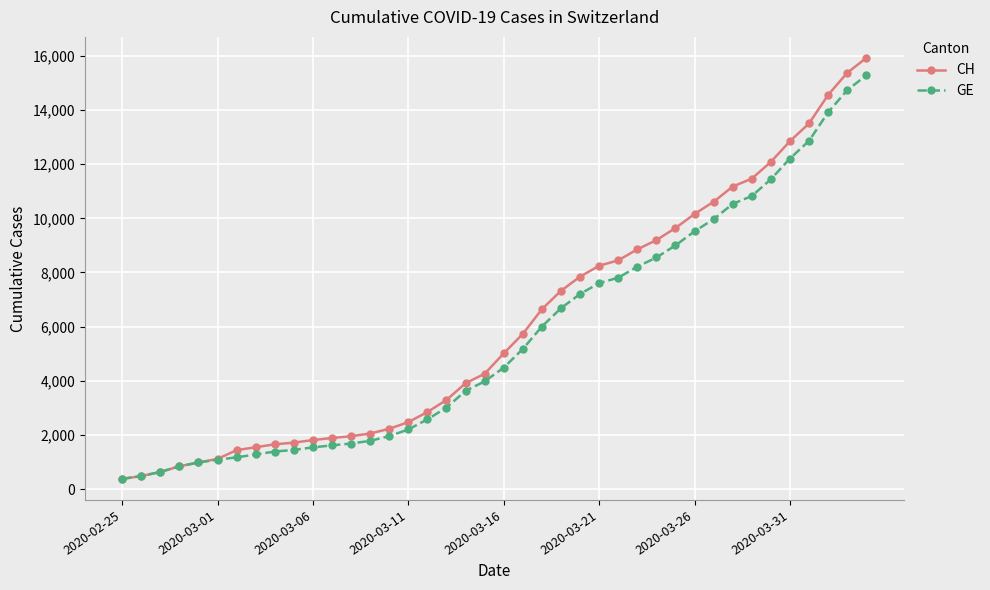

Which series has the largest range (max minus min)?

CH